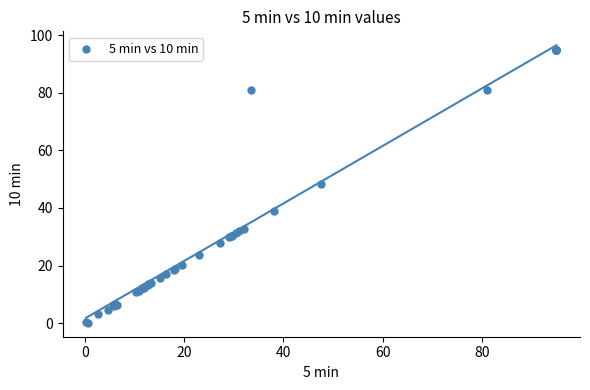

What Y value in the scatter plot is closest to 47?

48.3